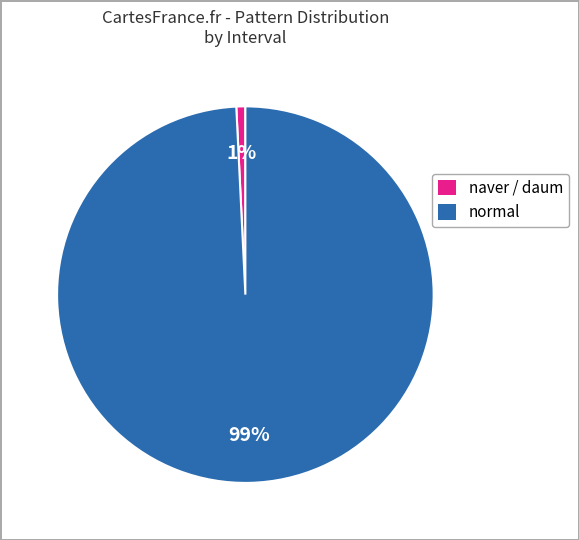

To the nearest percent, what is the average slice percentage?

50%